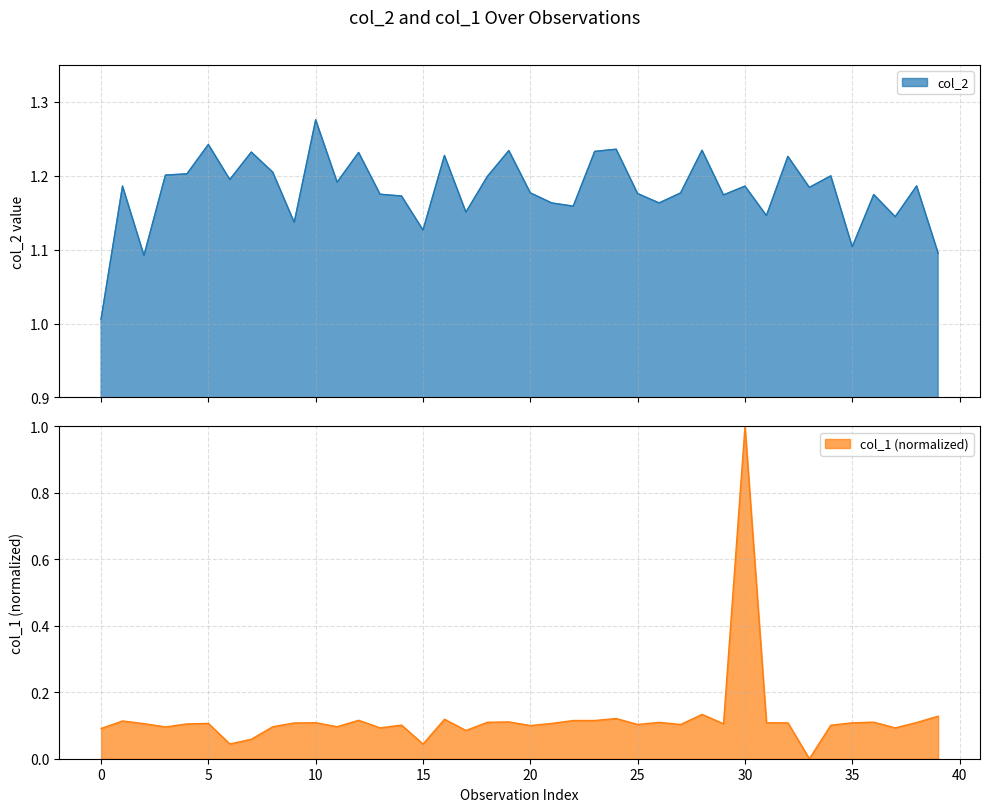

The col_1 series shows 0.0 at 36. True or false?

False